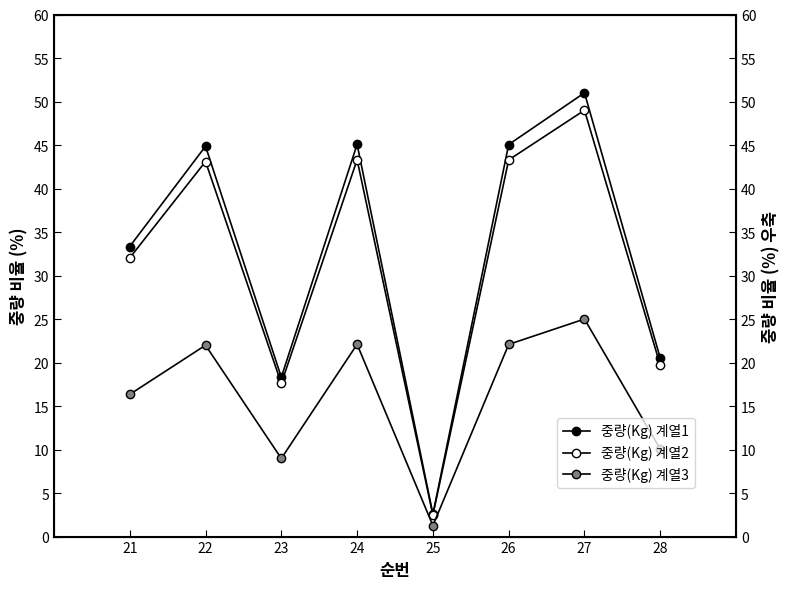

At 21, list the series in order from largest to smallest.

중량(Kg) 계열1, 중량(Kg) 계열2, 중량(Kg) 계열3